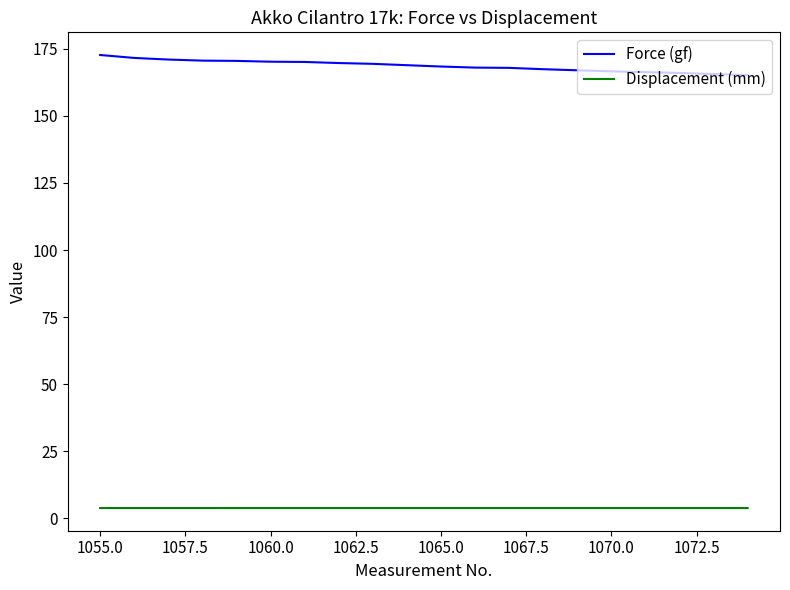

What is the highest value of the Displacement (mm) series?

3.9